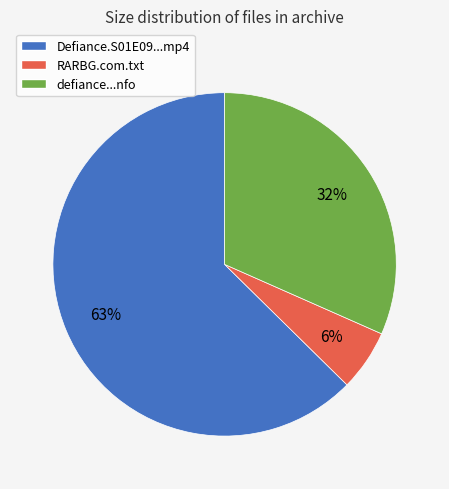

To the nearest percent, what is the average slice percentage?

33%